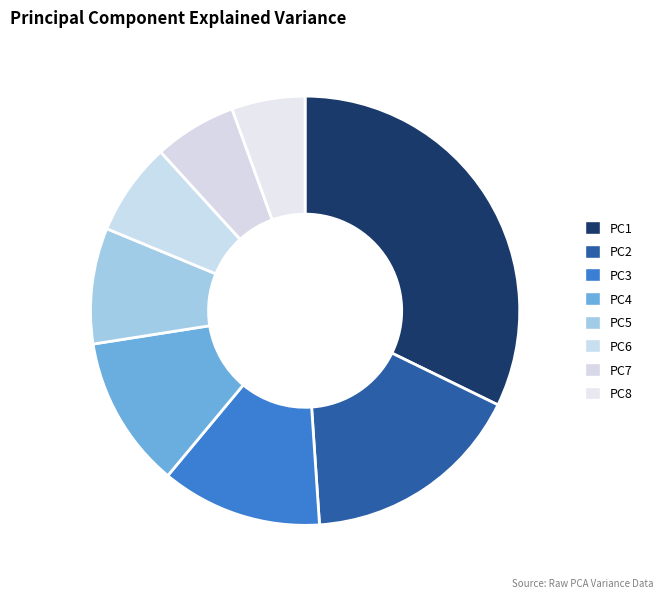

True or false: PC5 accounts for 9% of the total.

True